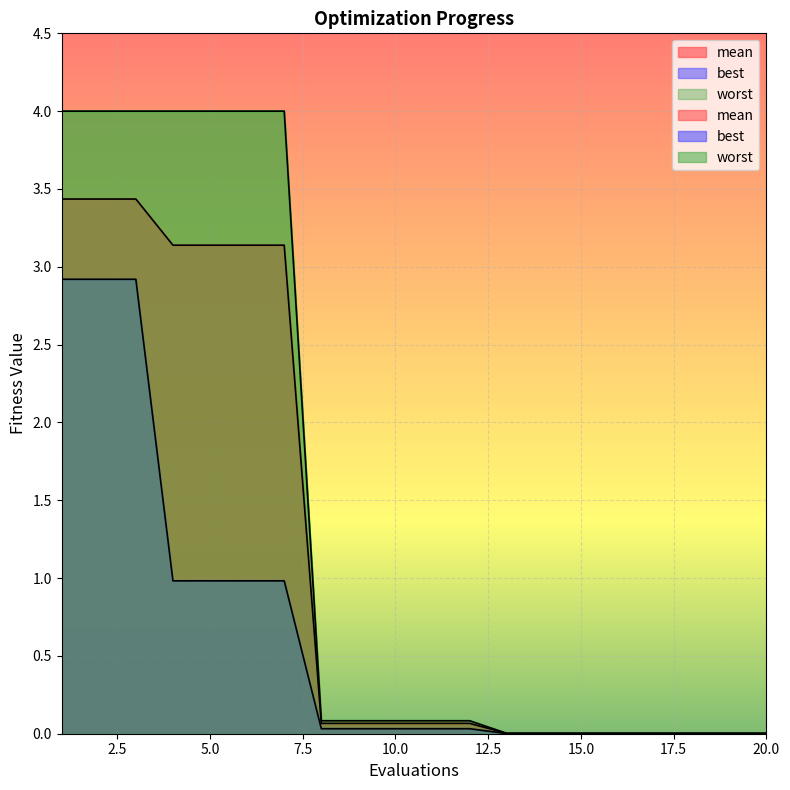

List the series in order of their overall mean, highest first.

worst, mean, best